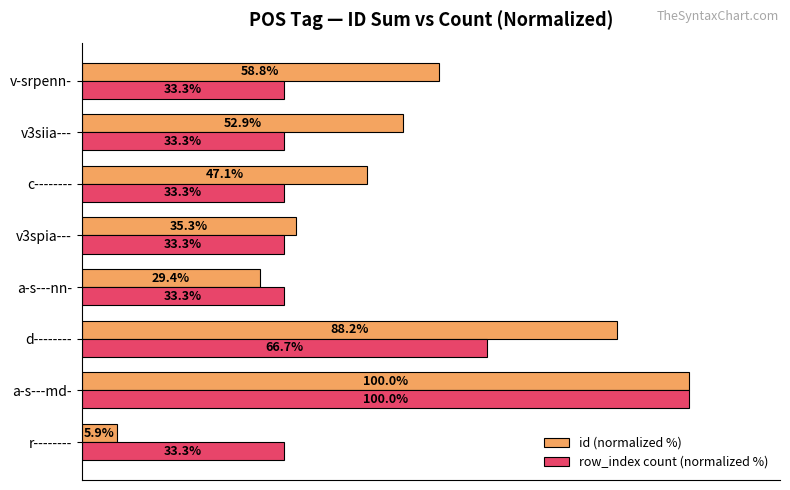

Between d-------- and v-srpenn-, which series saw the biggest shift?

row_index count (normalized %)